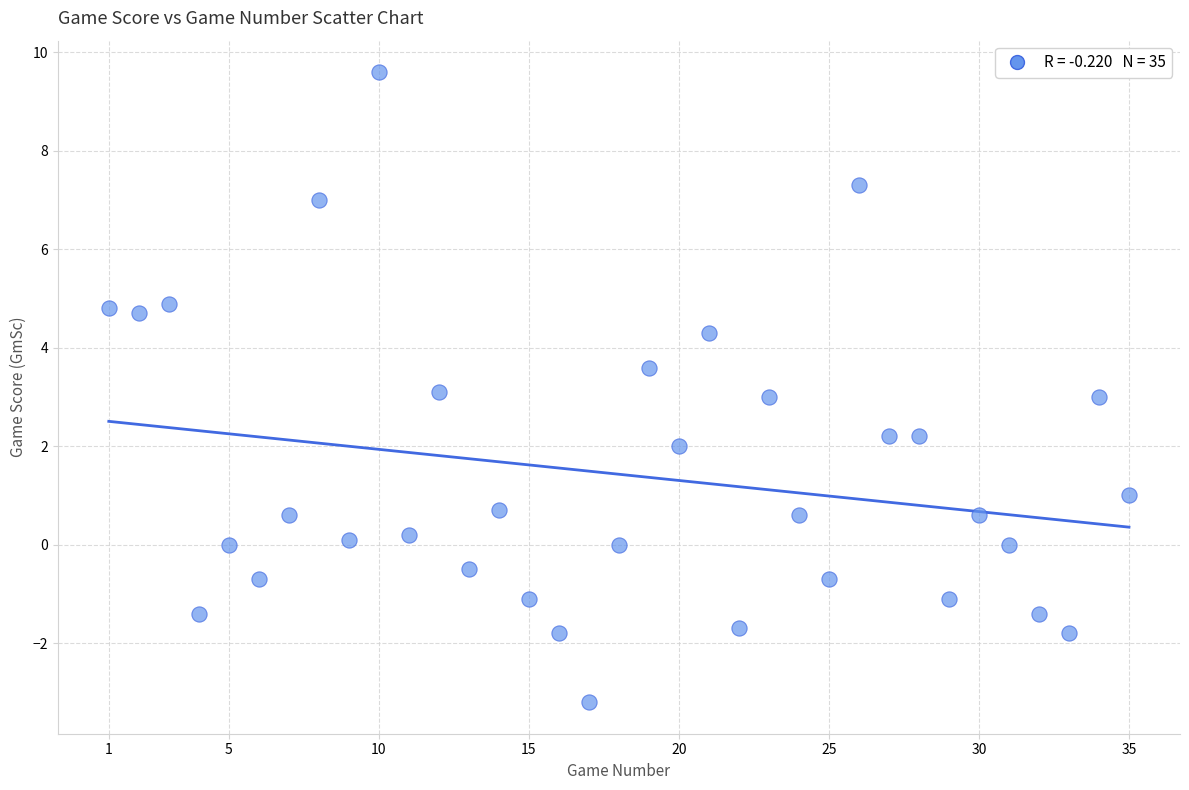

What is the range of X values (max minus min)?

34.0